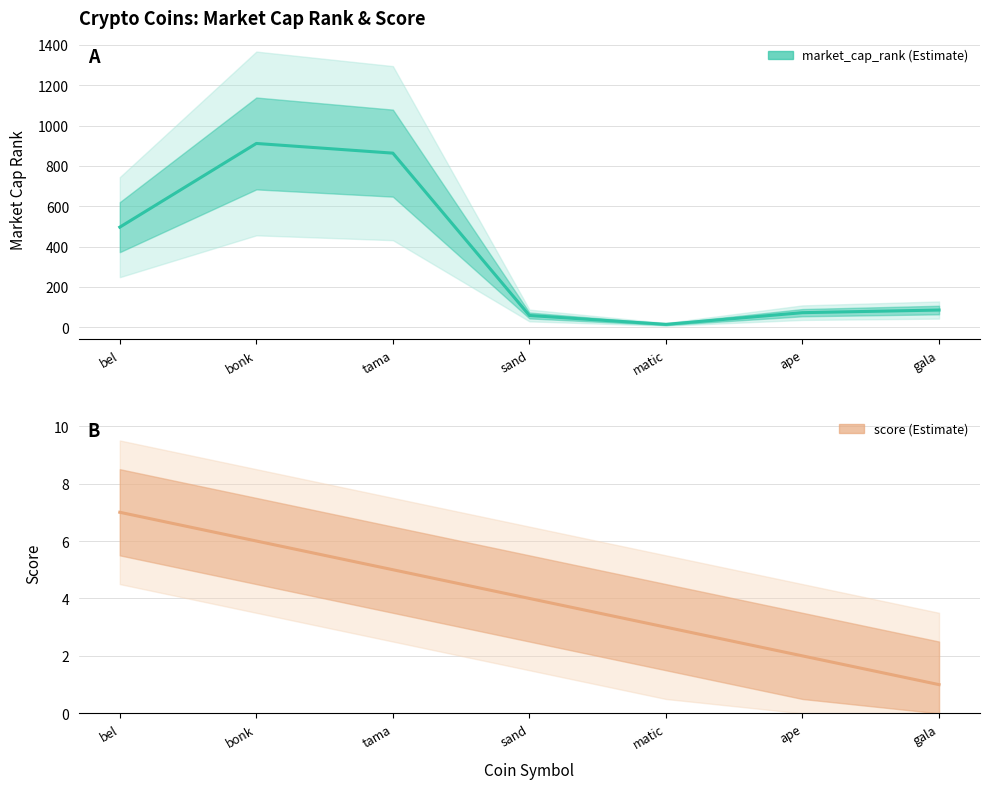

What is the approximate value of market_cap_rank at gala, to the nearest 100?

100